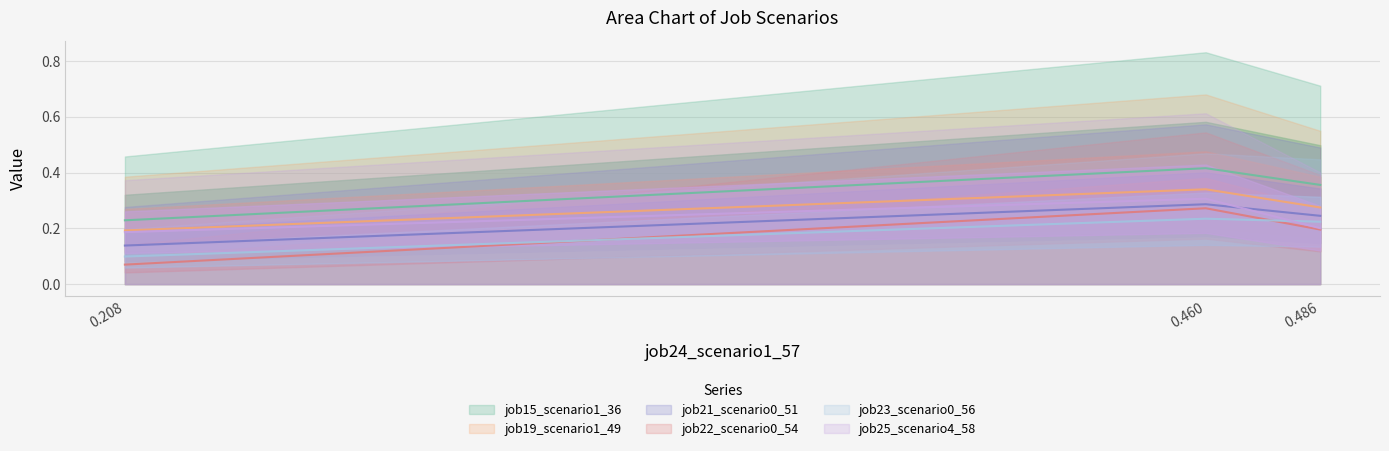

What is the difference between the maximum and second lowest values in the job21_scenario0_51 series?

0.1